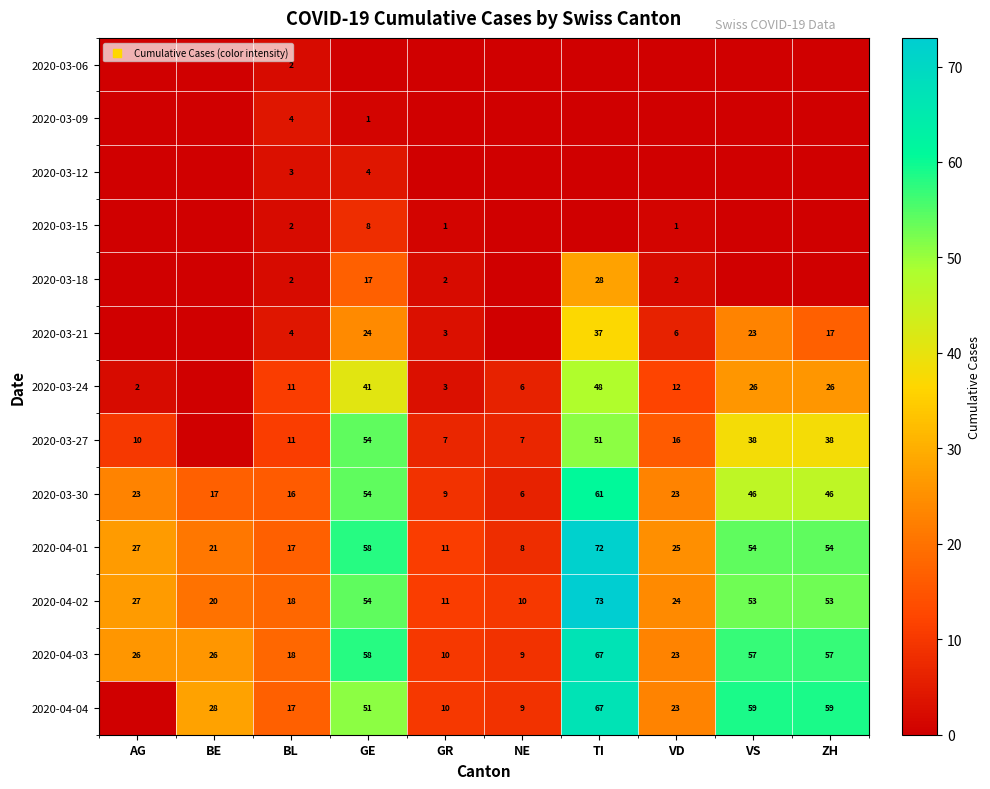

What is the sum of all 2020-04-02 values?

343